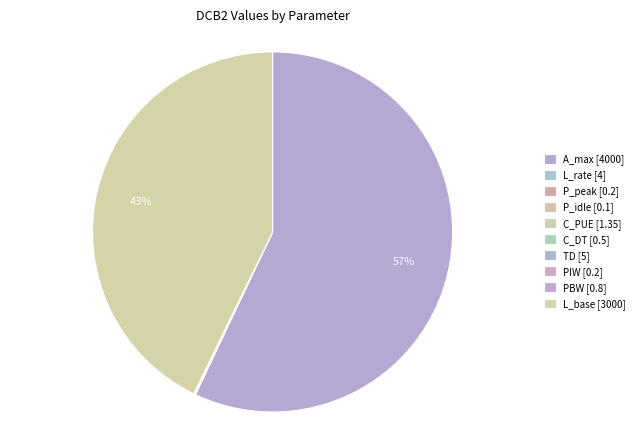

What is the largest slice in the pie chart?

A_max